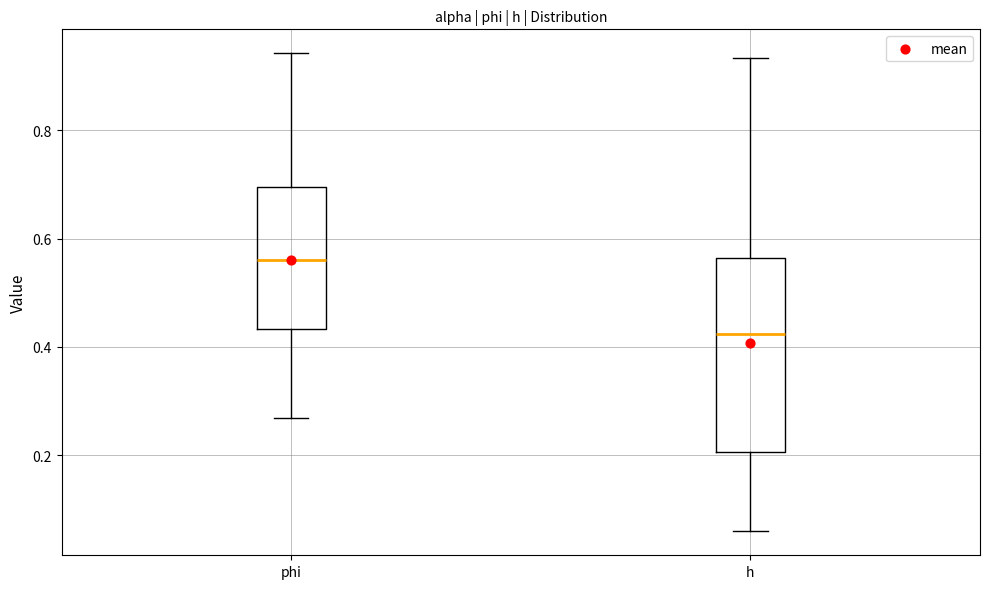

Where does the median line of the box for phi sit on the y-axis? The values are not printed on the chart, so give them approximately, as read against the axis.

0.56